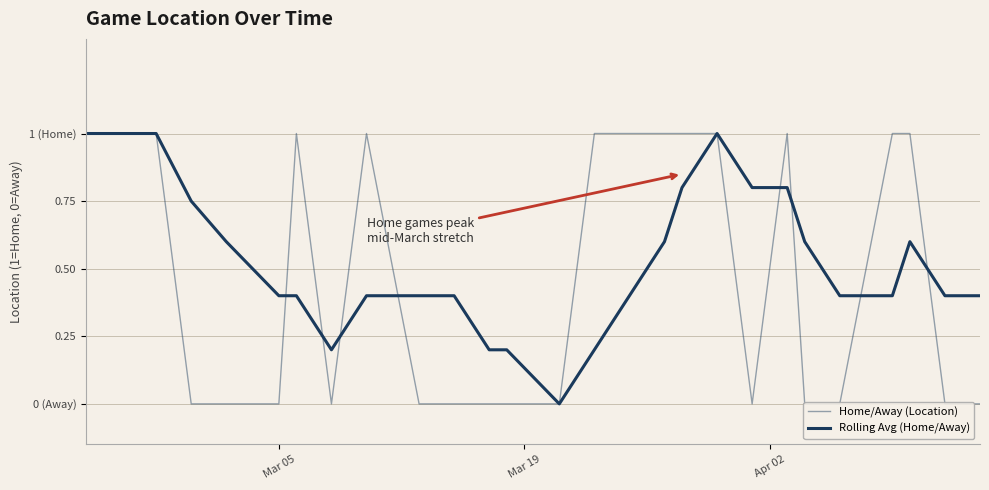

How many positive values does the Rolling Avg (Home/Away) series have?

26